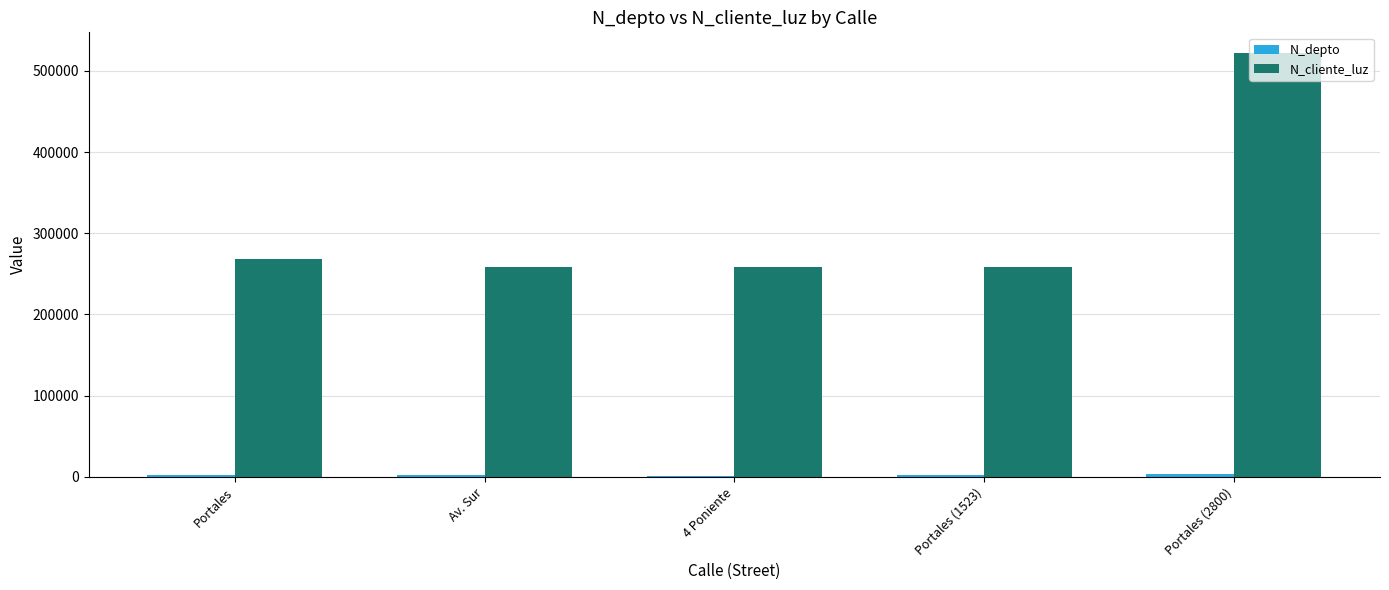

At which category does the chart reach its peak across all series?

Portales (2800)